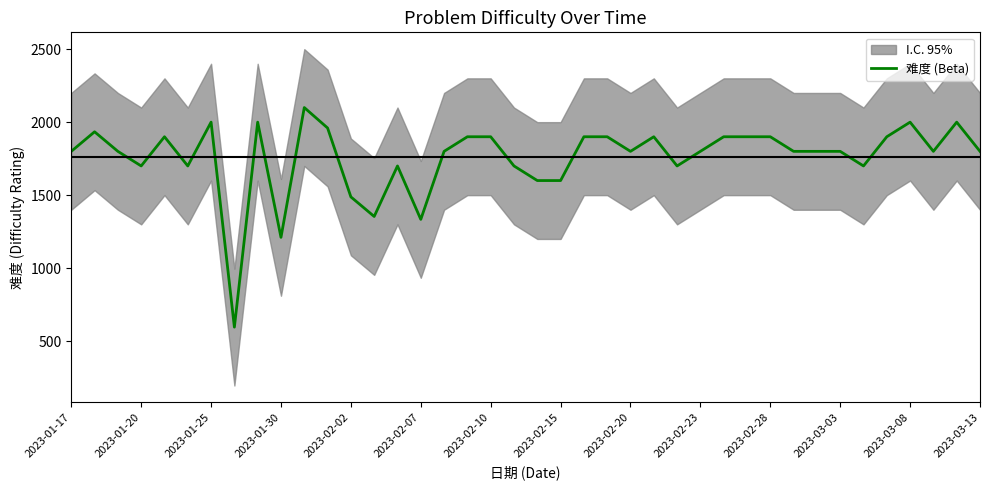

Count the number of values greater than 1800.

17